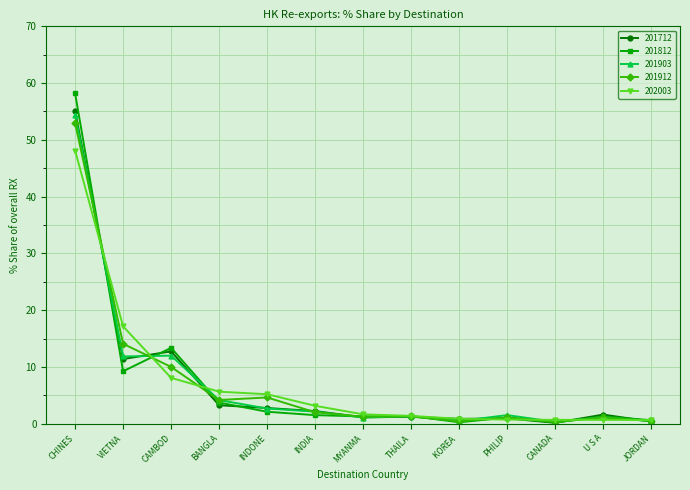

Read the 201903 value at INDONE.

2.7